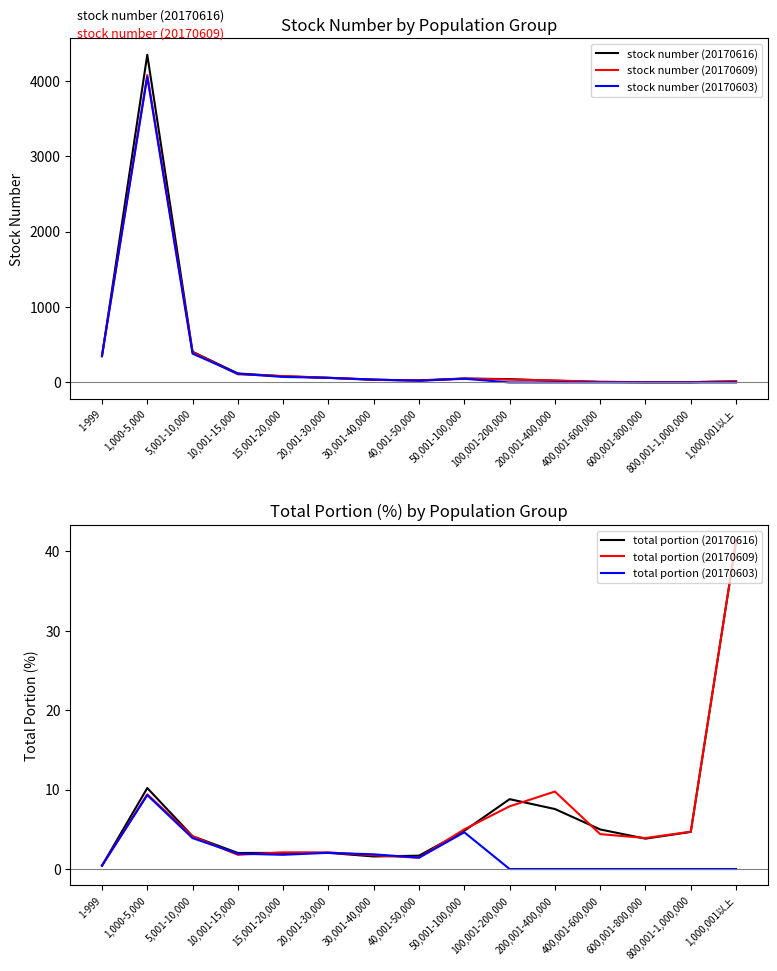

True or false: stock number (20170616) and total portion (20170603) intersect in this chart.

False